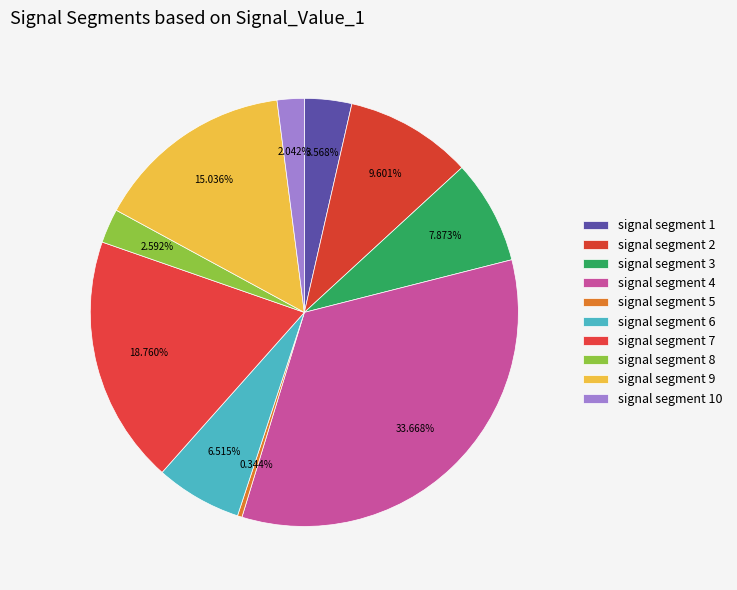

Do signal segment 9 and signal segment 2 together represent more than half of the pie?

No